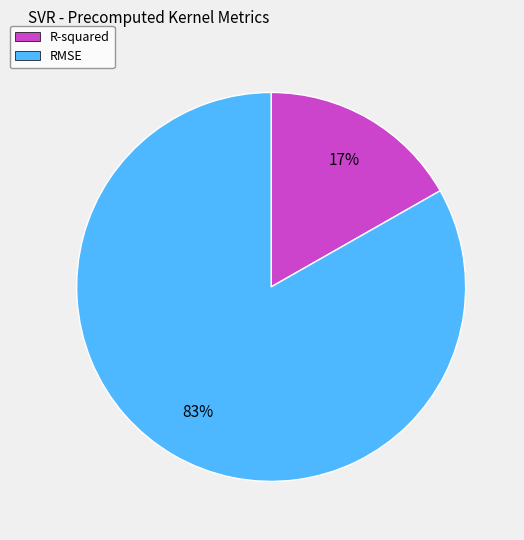

True or false: R-squared accounts for 30% of the total.

False